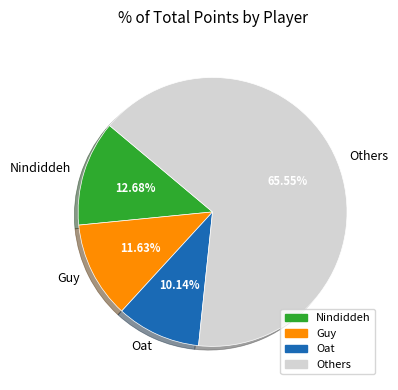

What is the smallest slice in the pie chart?

Oat